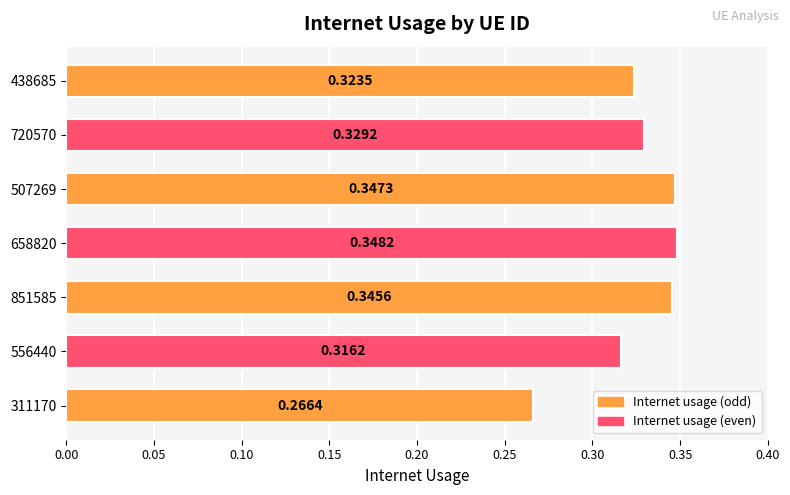

List the labels in order of value, smallest first.

311170, 556440, 438685, 720570, 851585, 507269, 658820